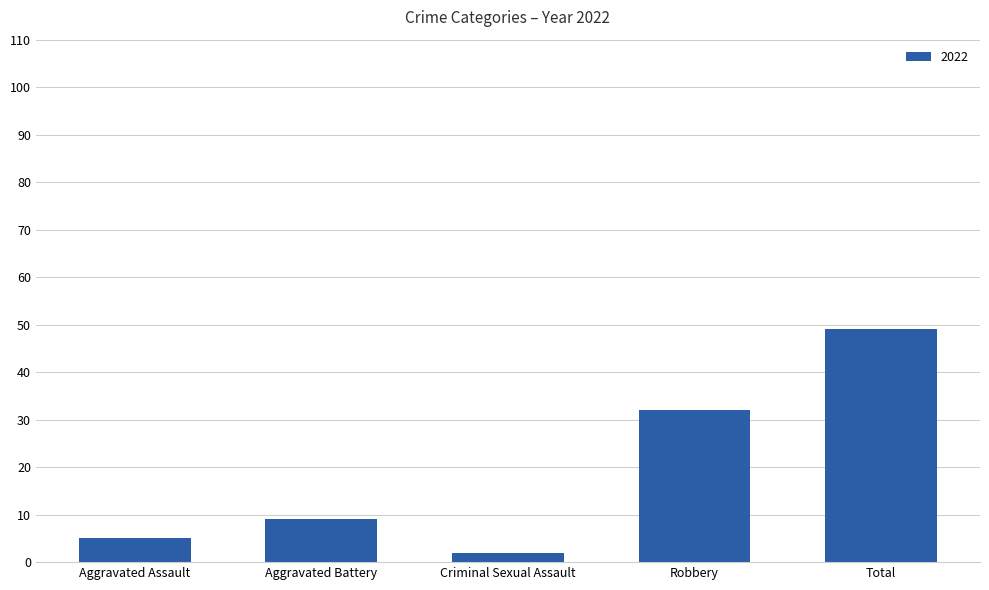

Approximately how many times larger is the value at Total compared to Aggravated Battery?

5.4